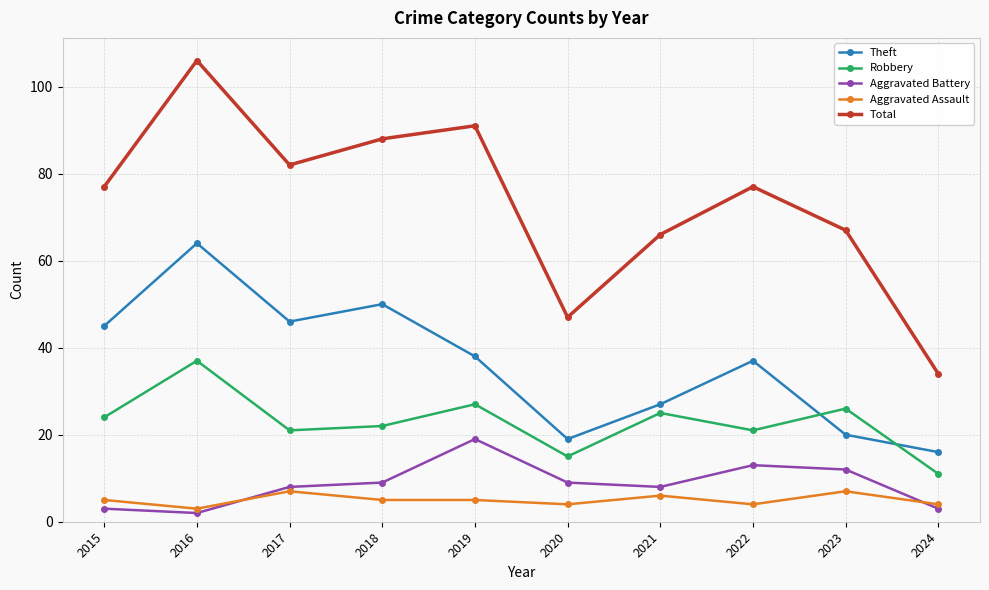

At which category does Theft reach its first local valley?

2017